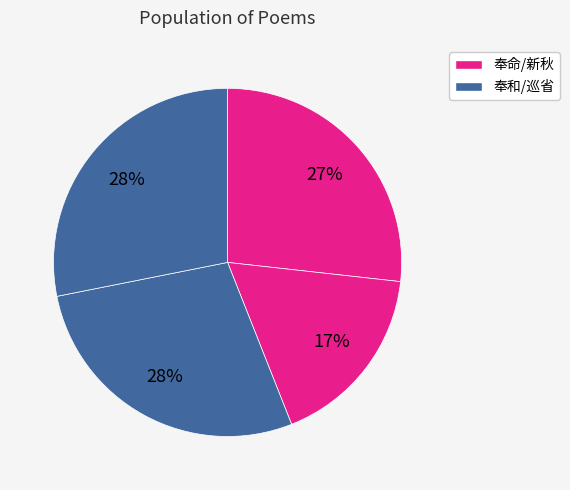

Count the number of slices in the pie.

4